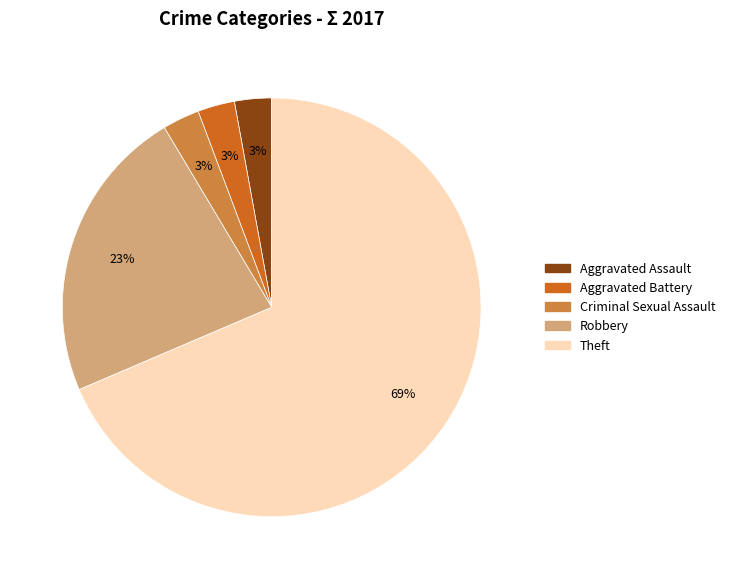

Does any single category account for the majority?

Yes